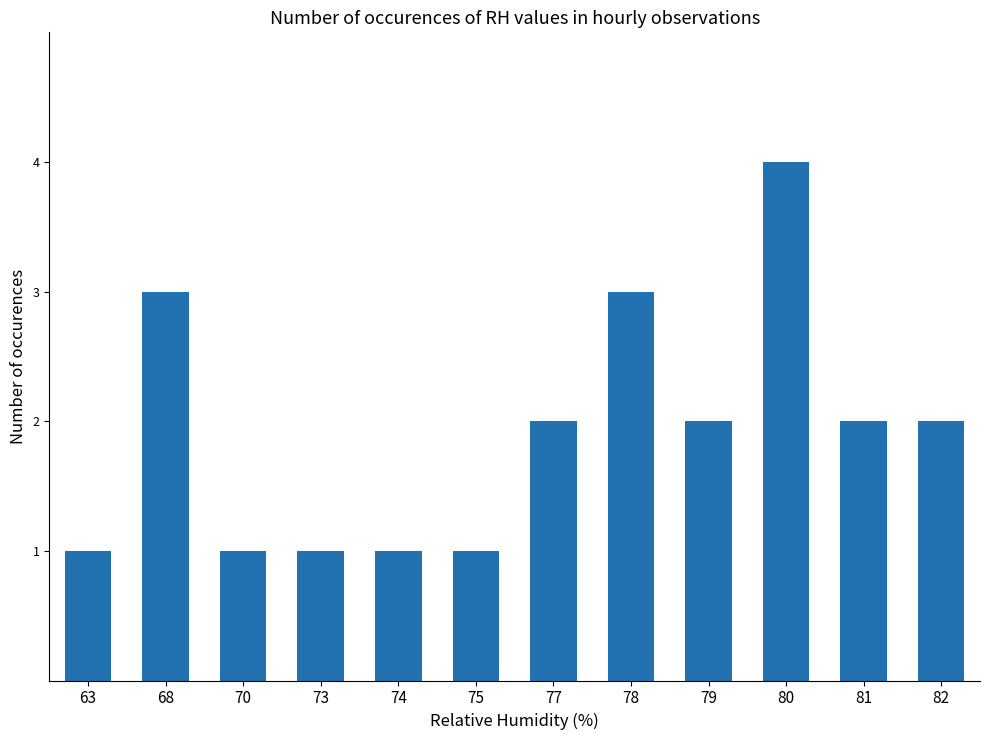

Approximately how many times larger is the value at 79 compared to 74?

2.0